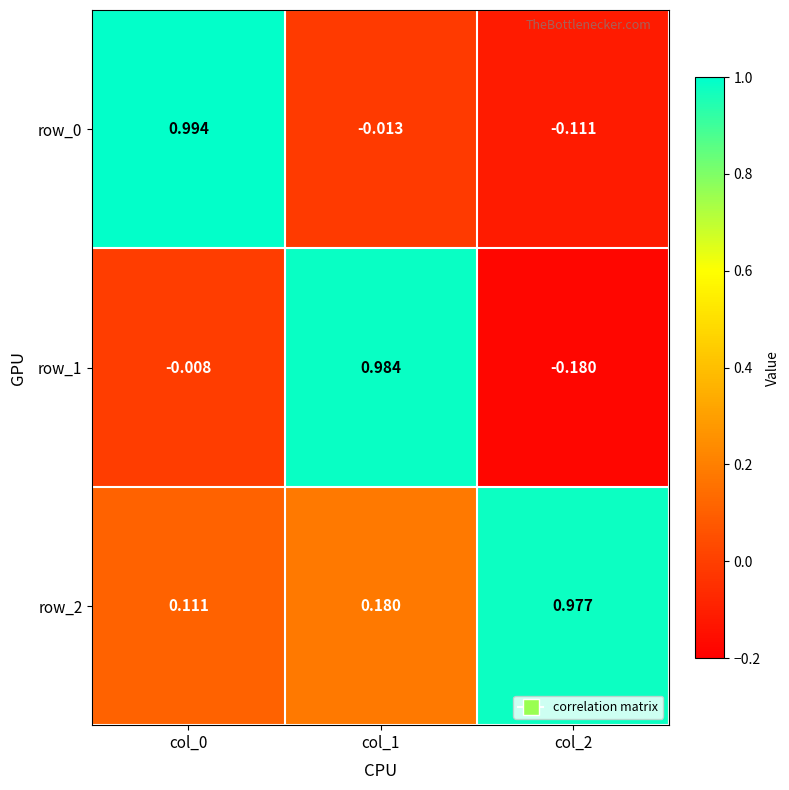

At how many categories does at least one series exceed 0?

3